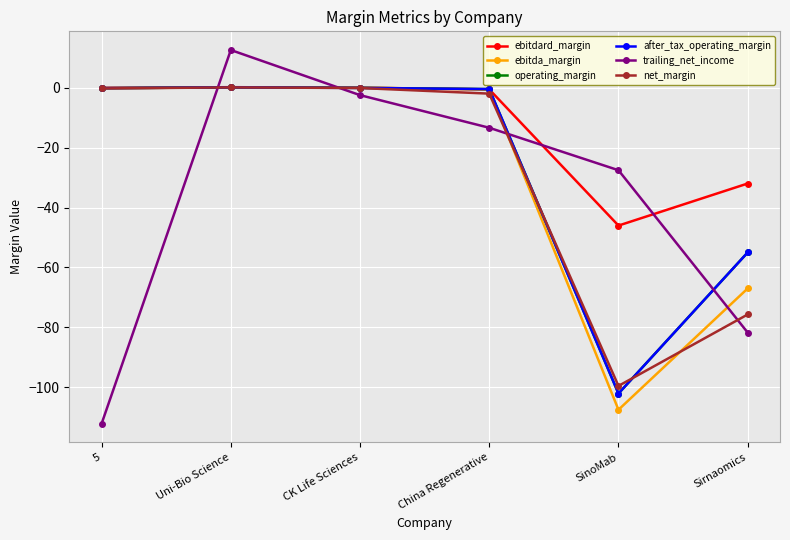

Where does the trailing_net_income series first go above -13?

Uni-Bio Science